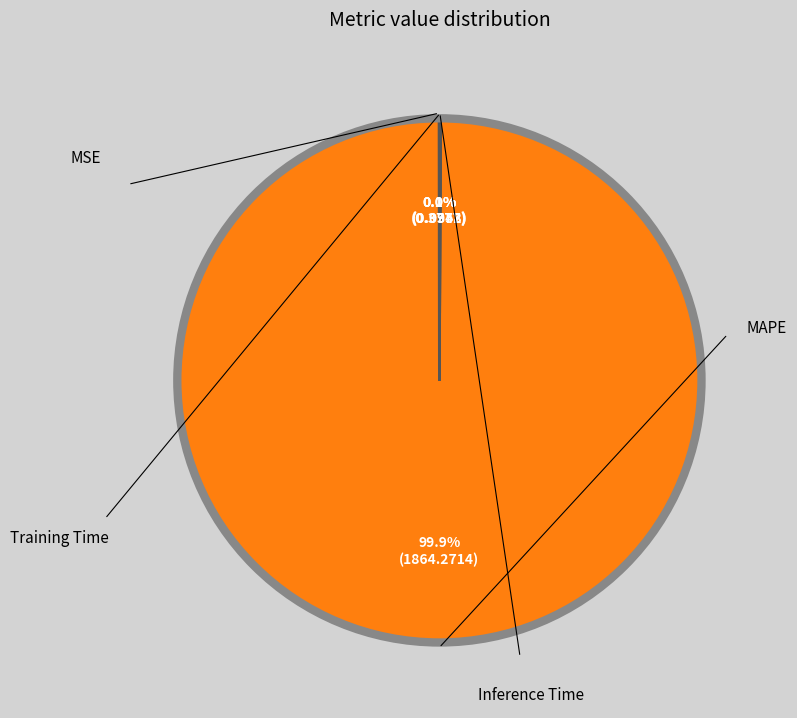

What is the change in value from MAPE to Inference Time?

-1863.3